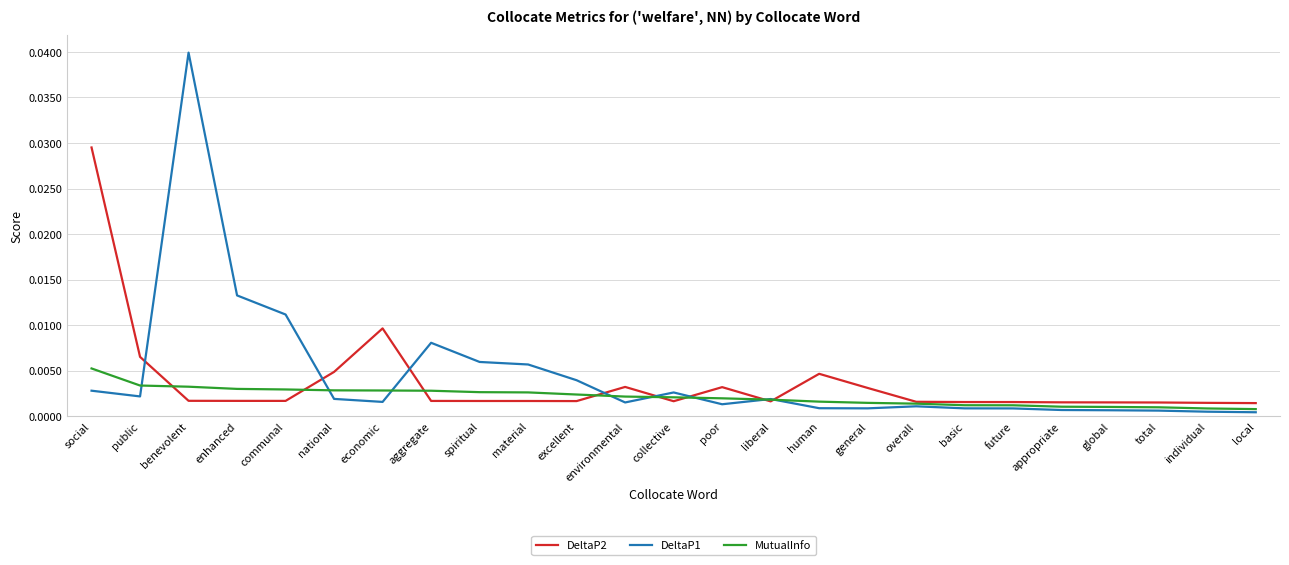

Does the chart have visible grid lines?

Yes